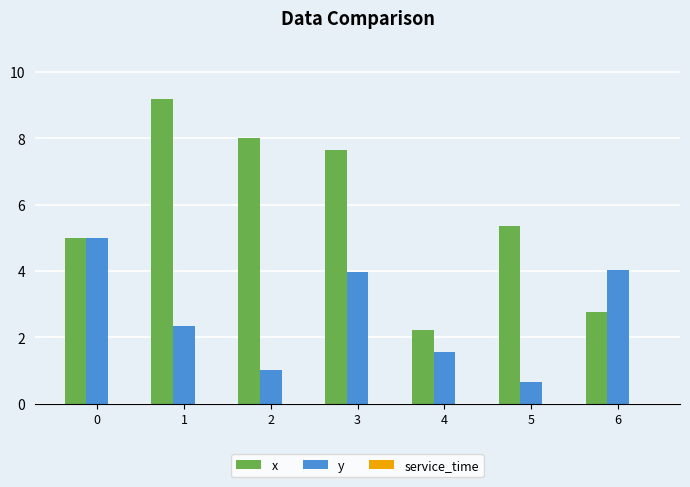

Which series has the largest total across all categories?

x